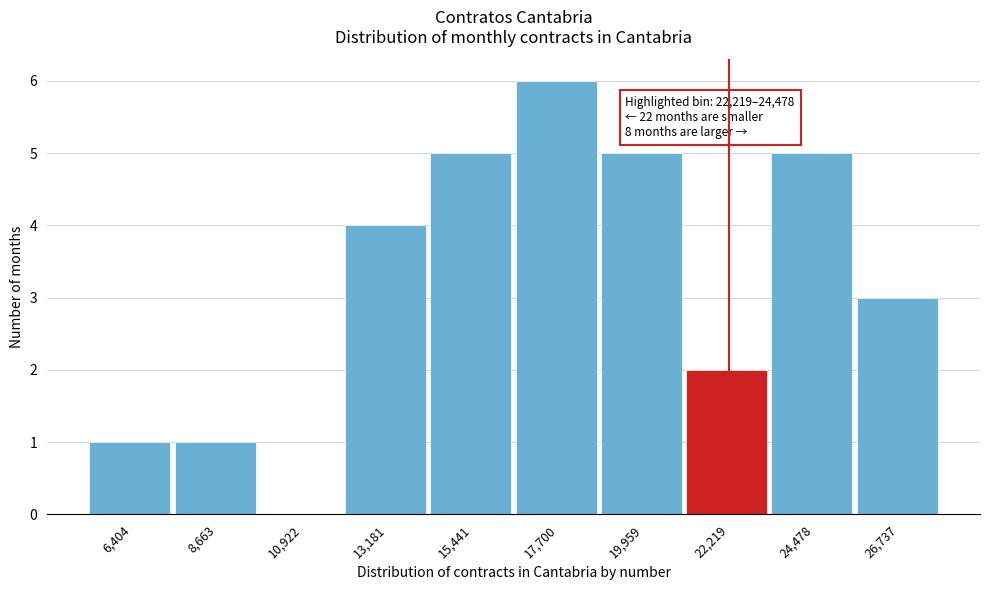

Reading left to right, transcribe all the data shown in this chart.

6,404=1	8,663=1	10,922=0	13,181=4	15,441=5	17,700=6	19,959=5	22,219=2	24,478=5	26,737=3